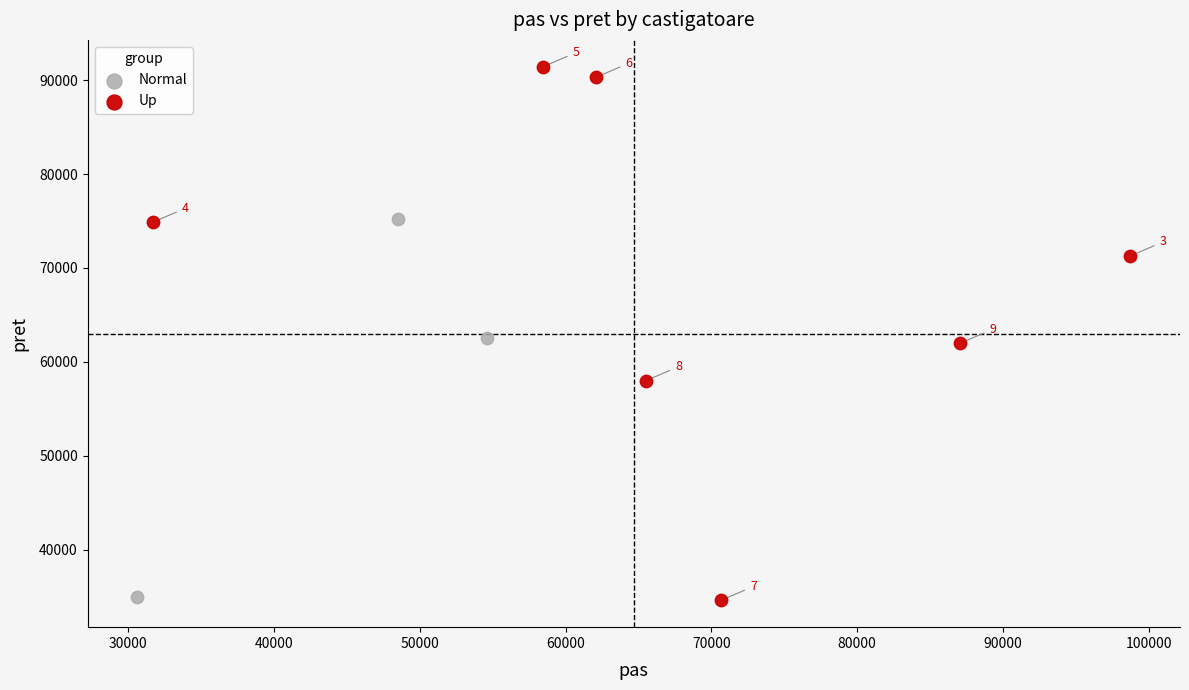

Which series contains the lowest Y value?

Up